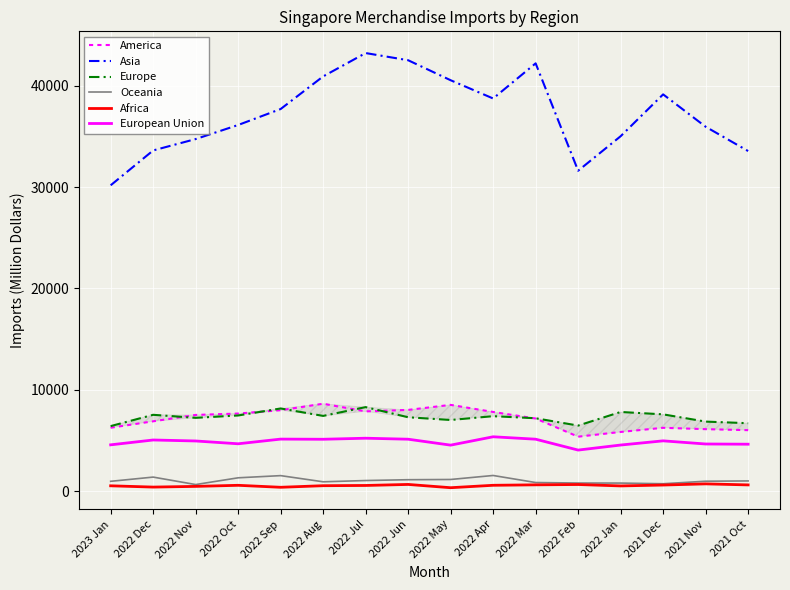

Rank the series at 2022 Aug from highest to lowest value.

Asia, America, Europe, European Union, Oceania, Africa